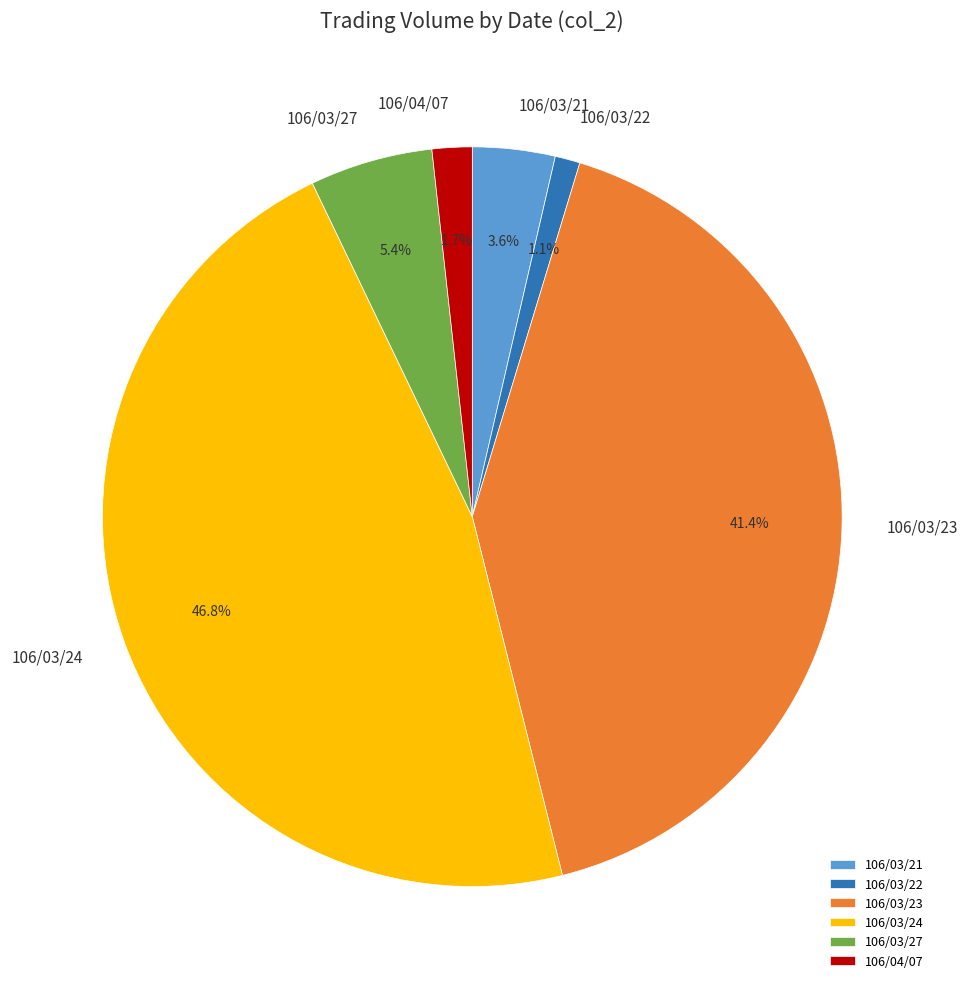

Is there a majority slice in this chart?

No